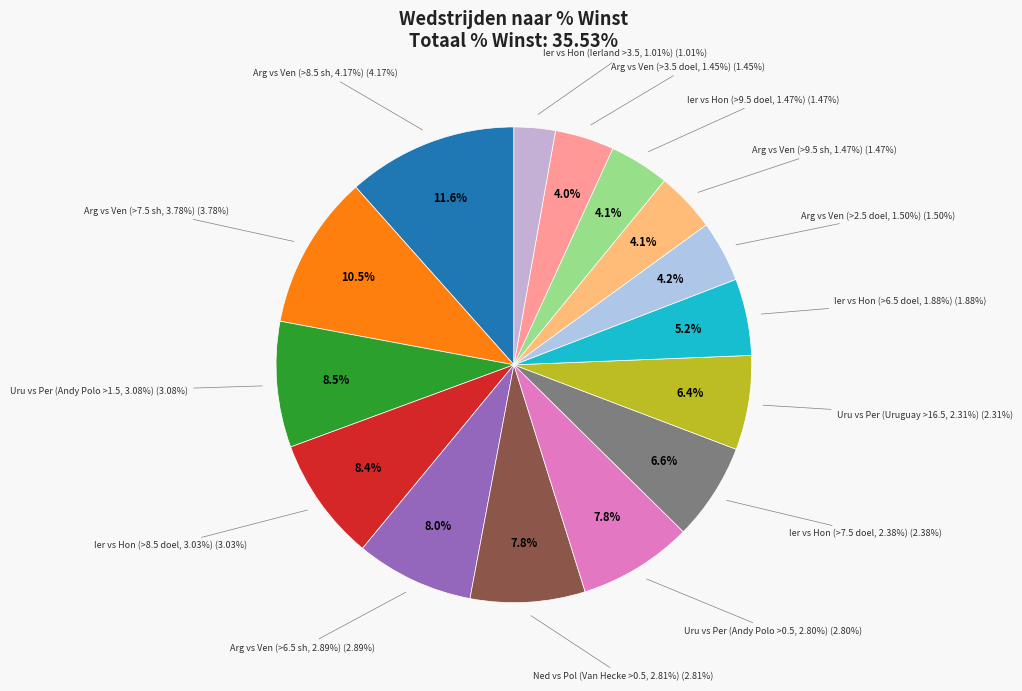

Is the sum of Ierland vs Hongarije and Argentinië vs Venezuela greater than half?

No